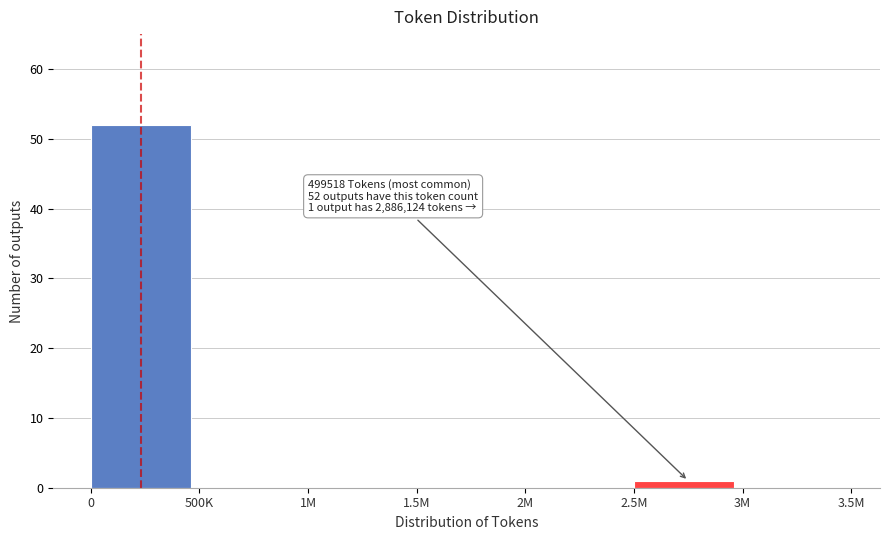

Reading right to left, what are all the values shown in this chart?

3M=0	2.5M=1	2M=0	1.5M=0	1M=0	500K=0	0=52